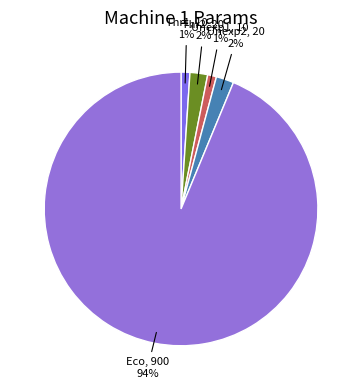

Does any single category account for the majority?

Yes